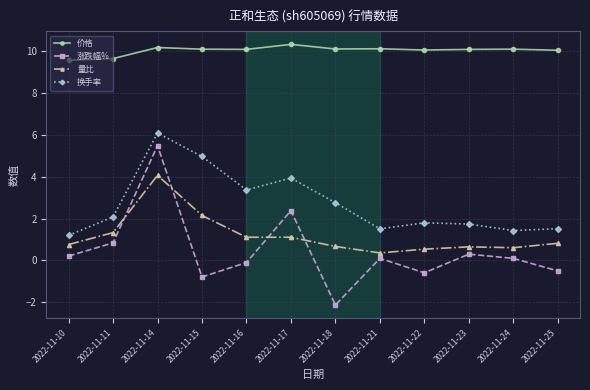

What is the average value of the 换手率 series?

2.7